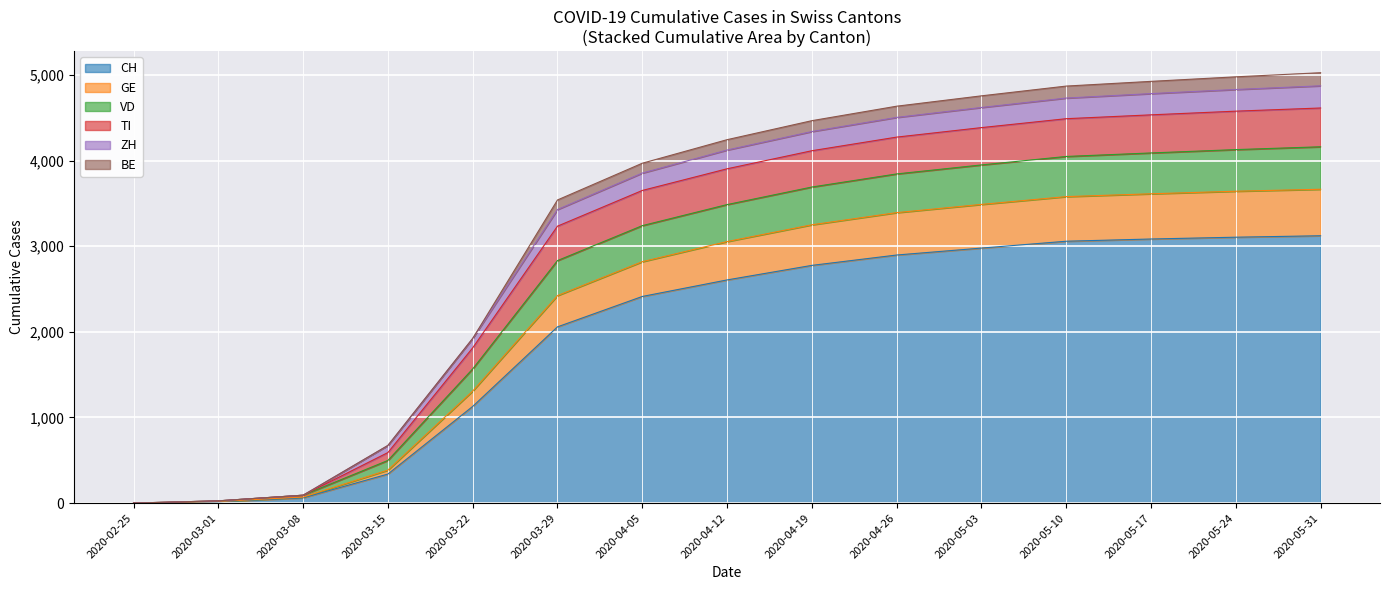

What is the maximum value for CH?

3122